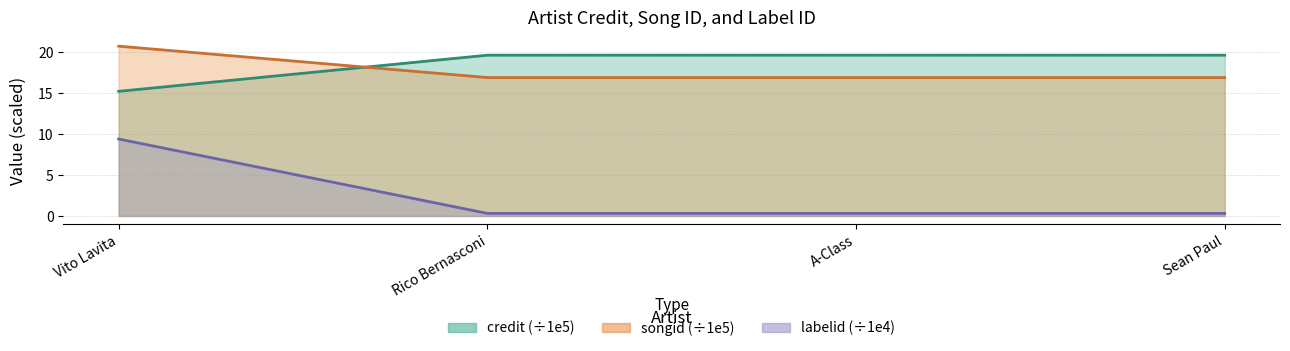

Is it true that credit equals 10.8 at A-Class?

False